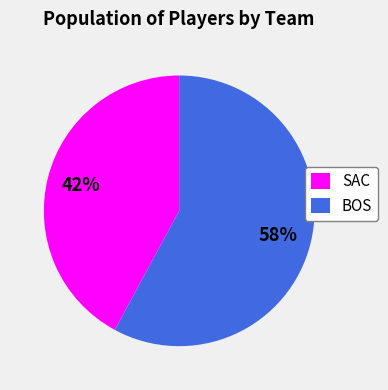

To the nearest percent, what percentage of the pie is BOS?

58%